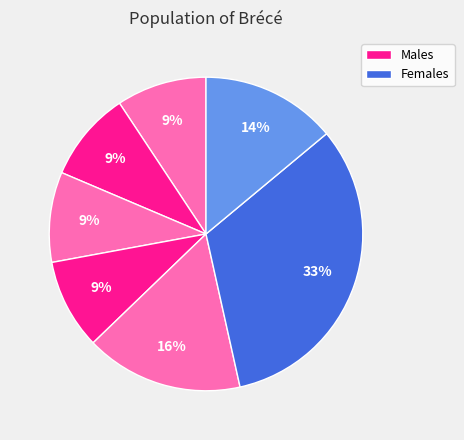

Count the number of slices in the pie.

7